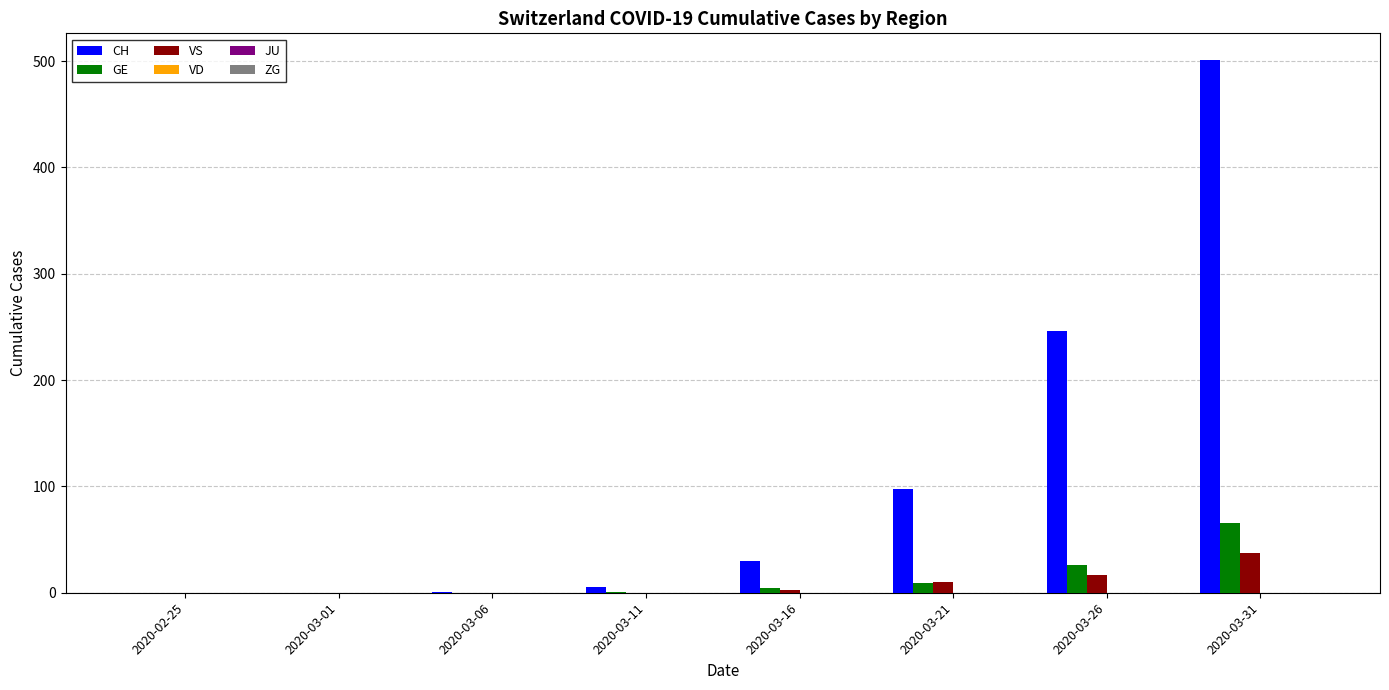

Are the bars grouped side by side (vs. stacked)?

Yes